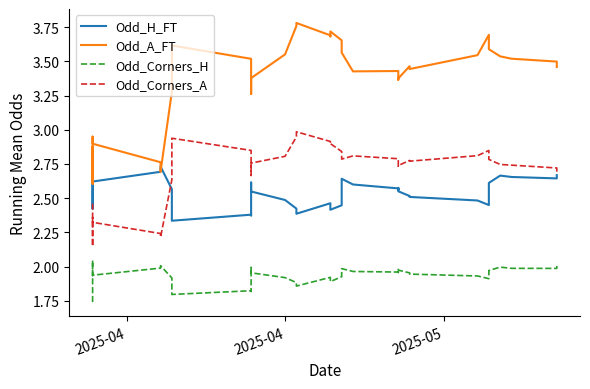

What is the difference between the second highest and second lowest values in the Odd_Corners_H series?

0.2